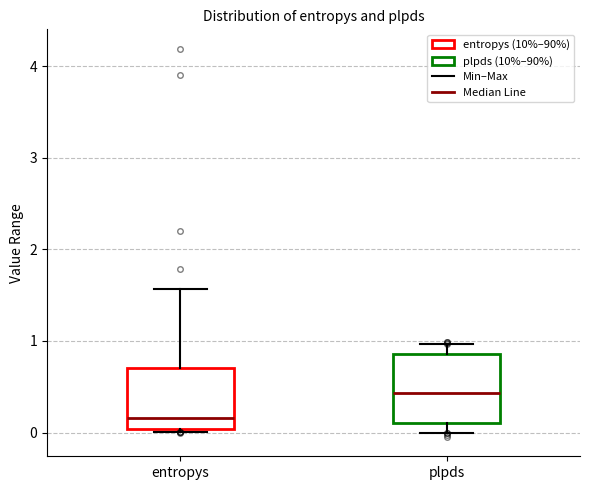

Reading left to right, read every box against the y-axis: the position of its median line, the range the box covers, and the ends of its whiskers. The values are not printed on the chart, so give them approximately, as read against the axis.

entropys: median 0.2, box 0.0 to 0.7, whiskers 0.0 to 1.6
plpds: median 0.4, box 0.1 to 0.9, whiskers 0.0 to 1.0